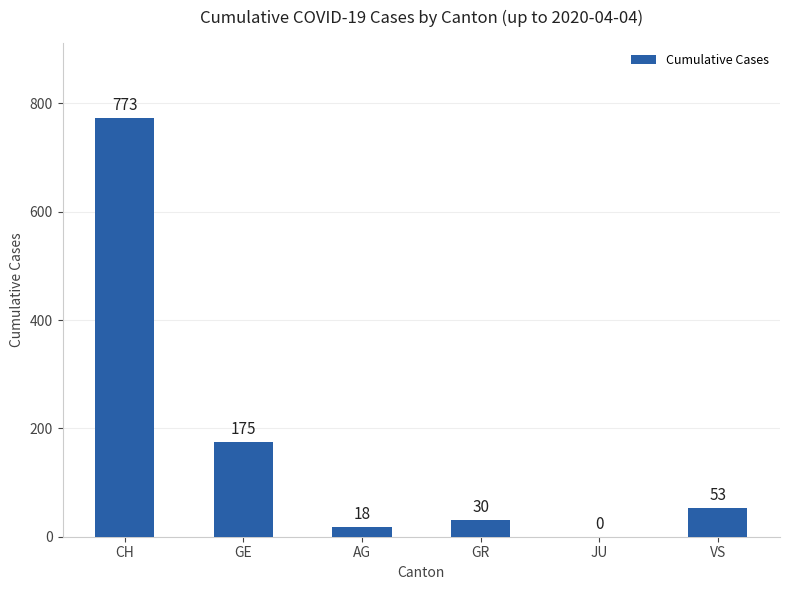

Reading left to right, what are all the values shown in this chart?

CH=773	GE=175	AG=18	GR=30	JU=0	VS=53